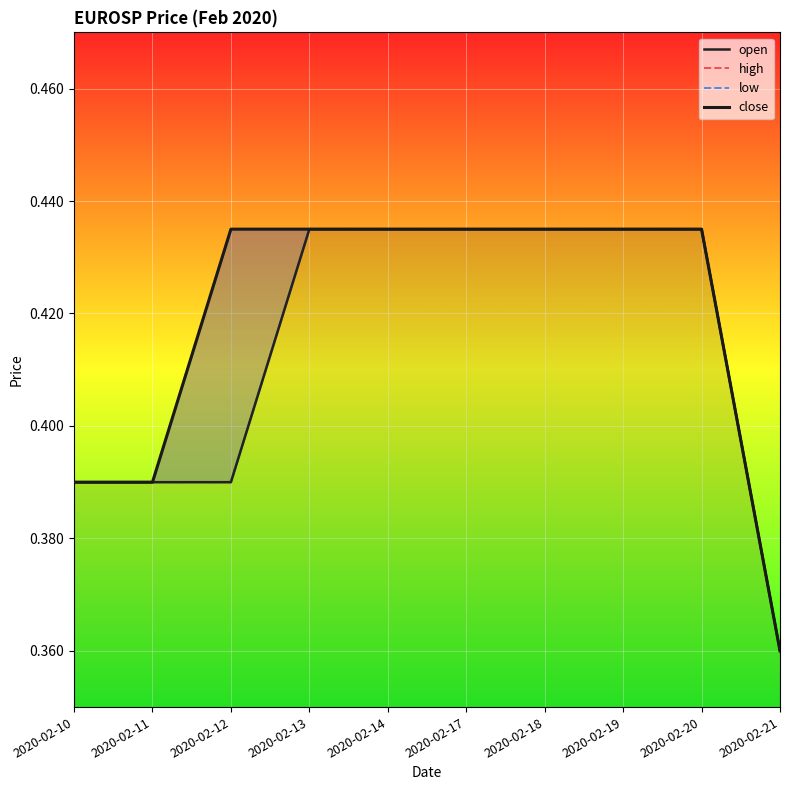

True or false: low has more than 1 points higher than both neighbors.

False